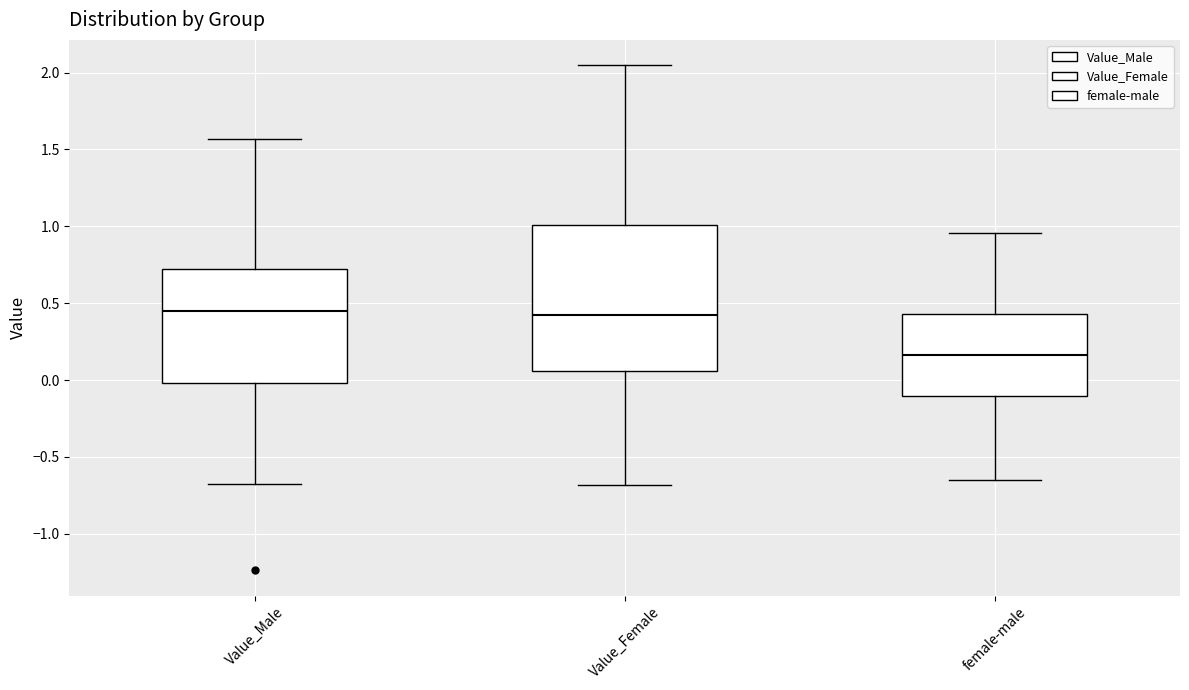

Which box has the lowest median line?

female-male